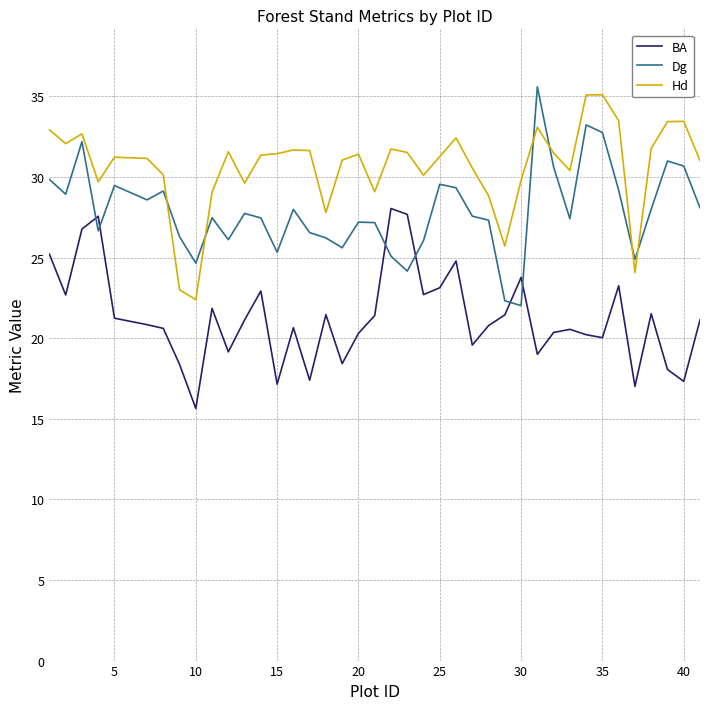

List the series in order of their peak value, lowest first.

BA, Hd, Dg